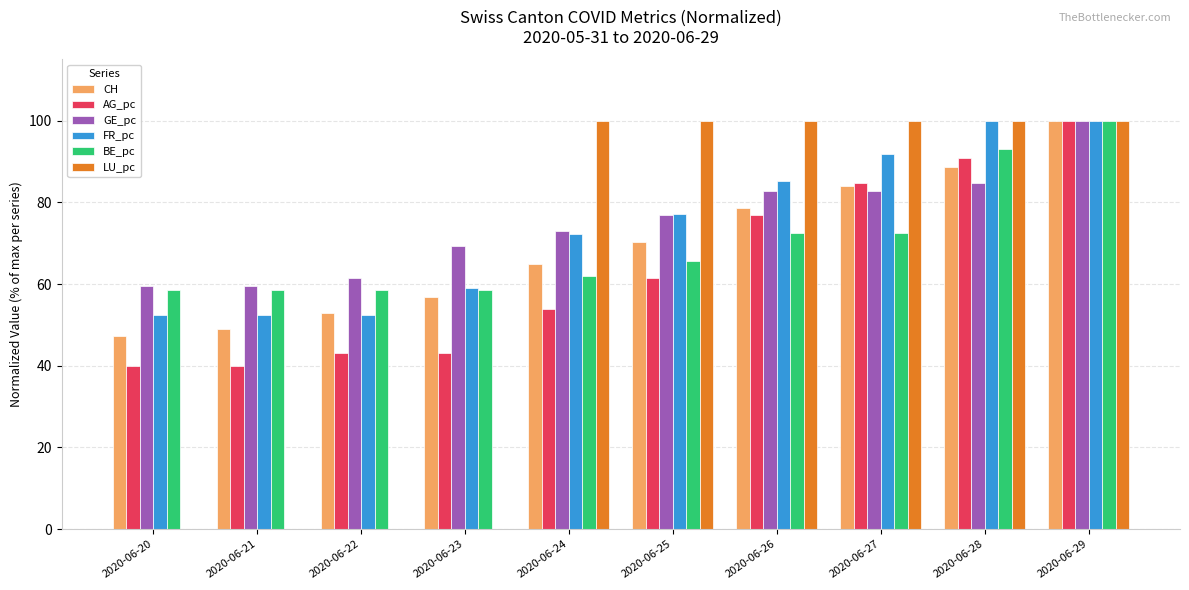

The GE_pc series shows 69.2 at 2020-06-23. True or false?

True